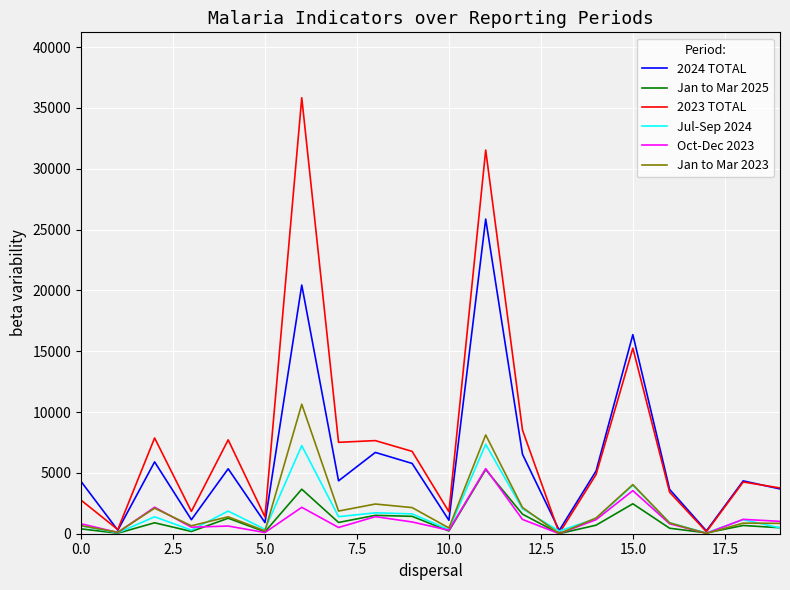

Which series has the widest spread of values?

2023 TOTAL